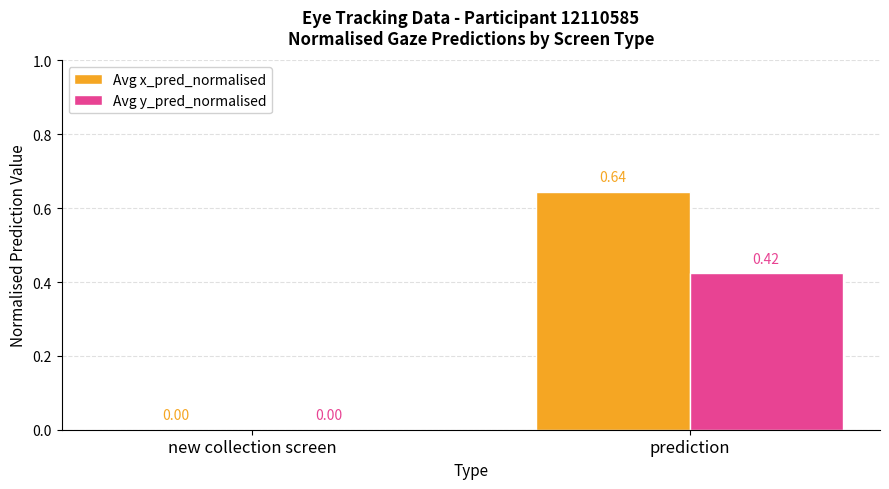

Which series has the largest total across all categories?

Avg x_pred_normalised